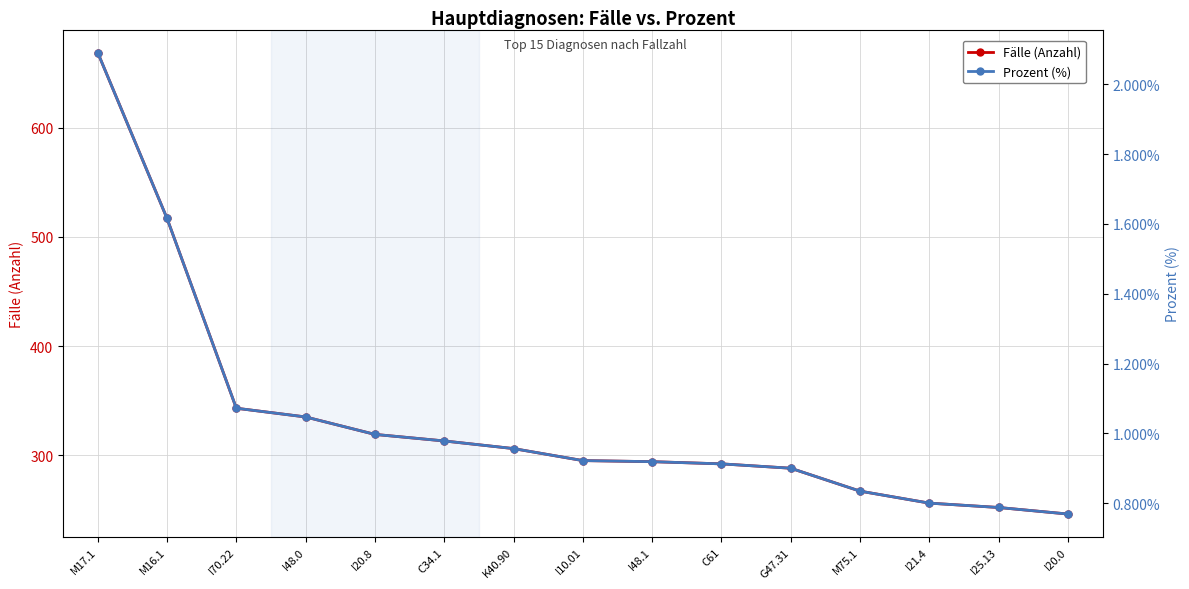

What is the difference between the maximum and minimum values in the Prozent (%) series?

1.3